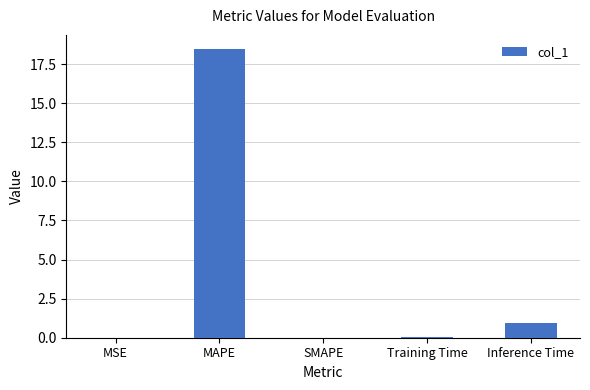

What is the sum of all values?

19.5